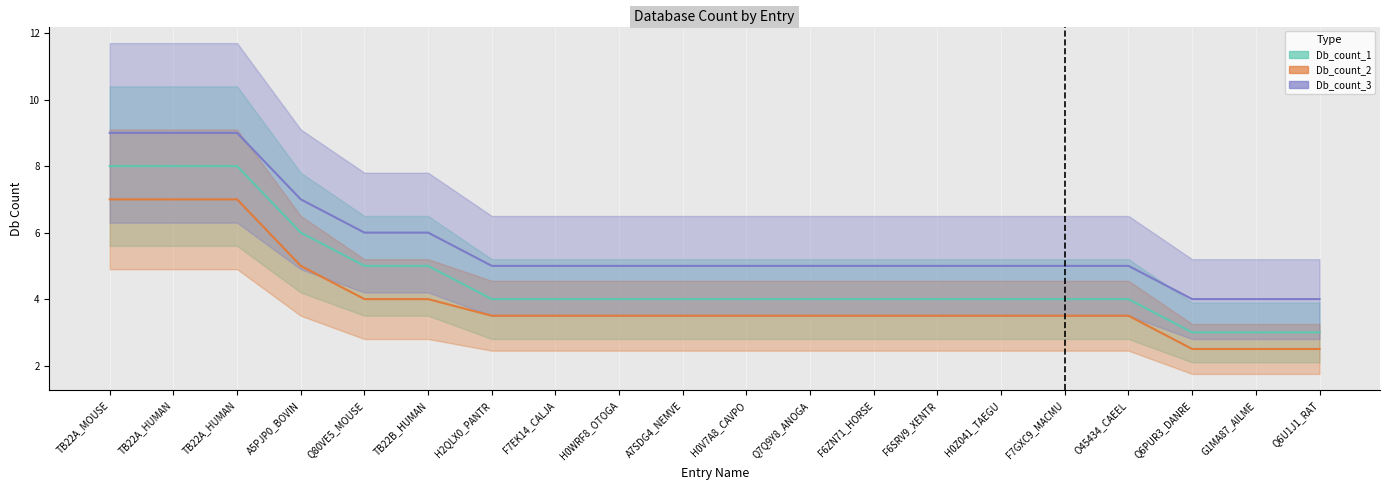

How many lines are shown in the chart?

3